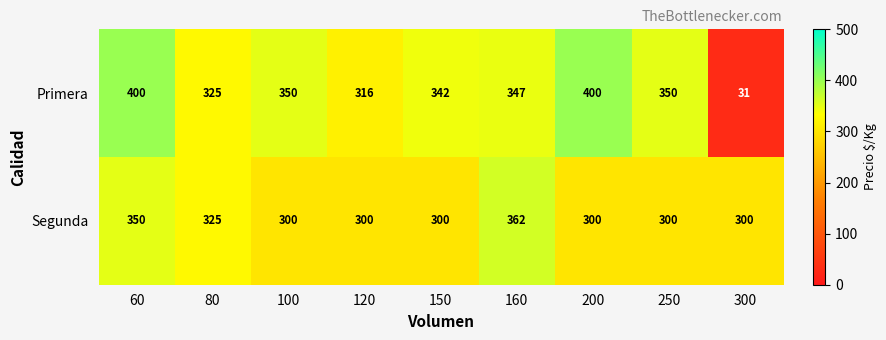

Reading left to right, what are all the values shown in this chart?

Primera: 400	325	350	316	342	347	400	350	31
Segunda: 350	325	300	300	300	362	300	300	300